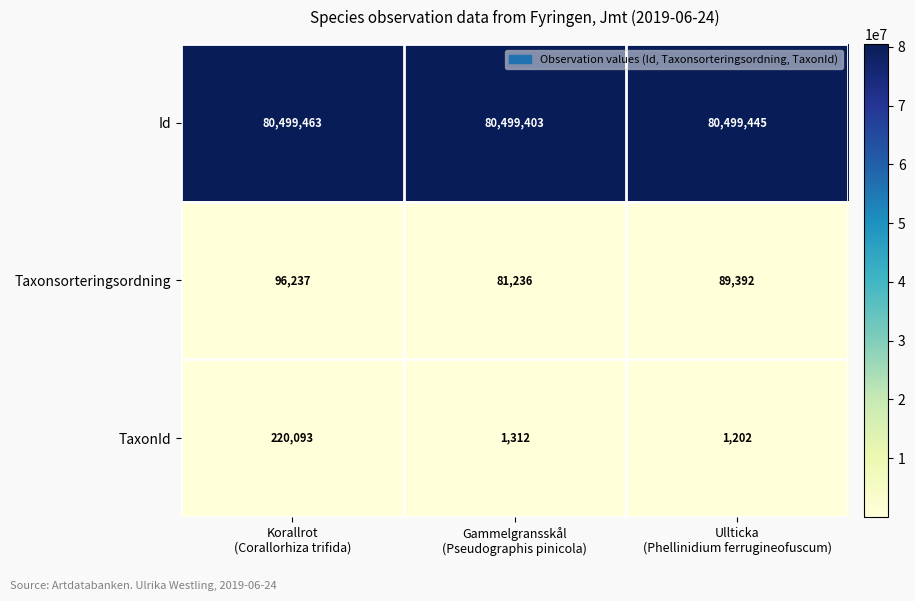

Which series has the largest total across all categories?

Id